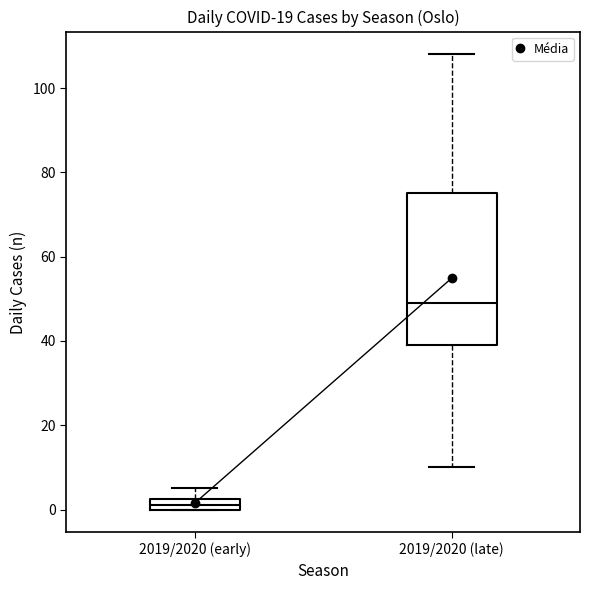

Which box has the lowest median line?

2019/2020 (early)